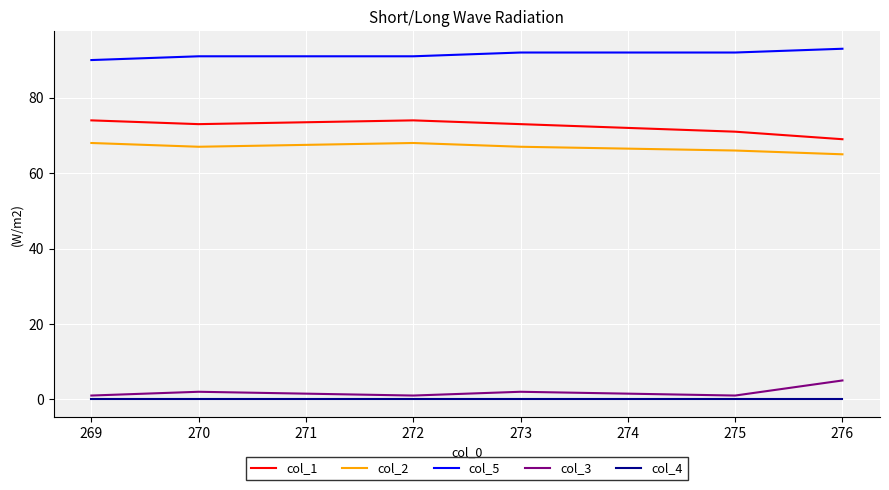

True or false: col_2 and col_4 cross at least once.

False